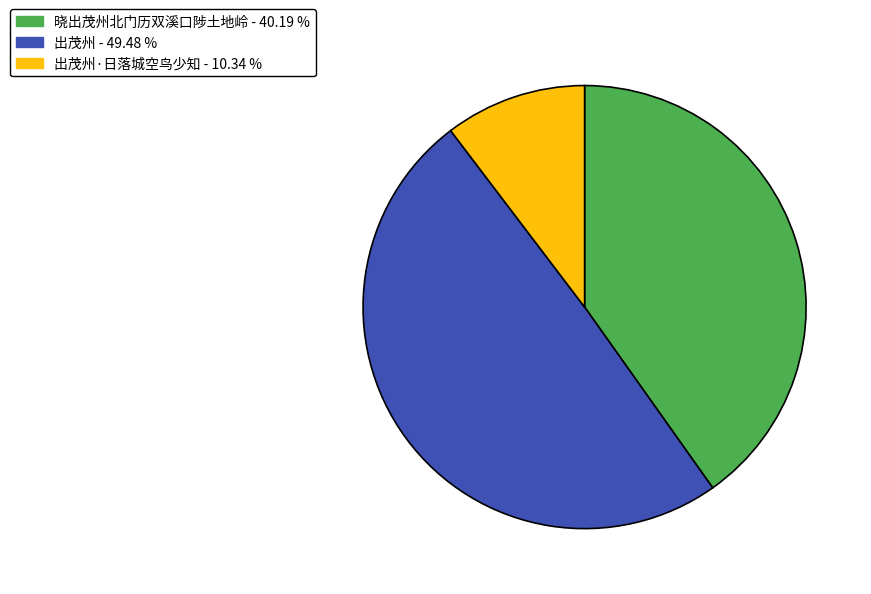

How many slices are in this pie chart?

3